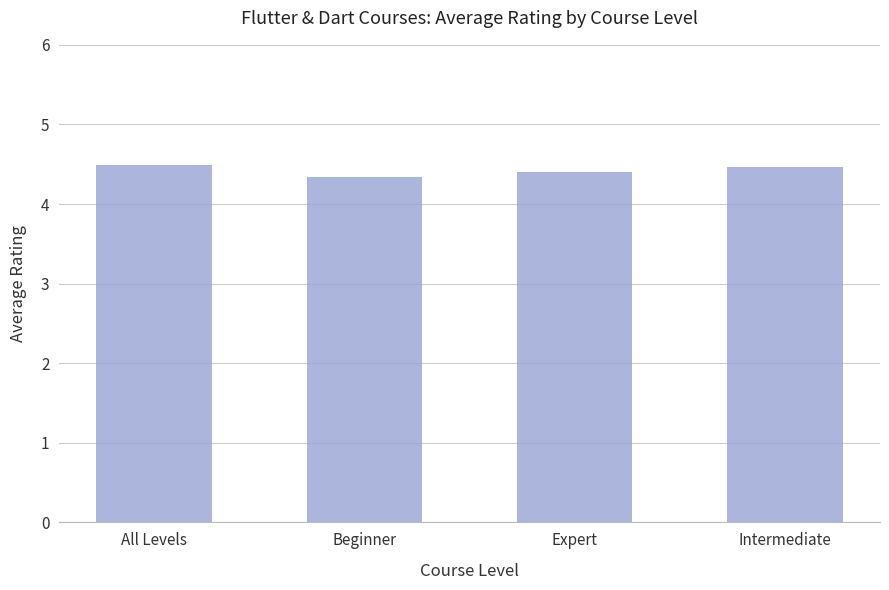

What is the maximum value shown in the chart?

4.5